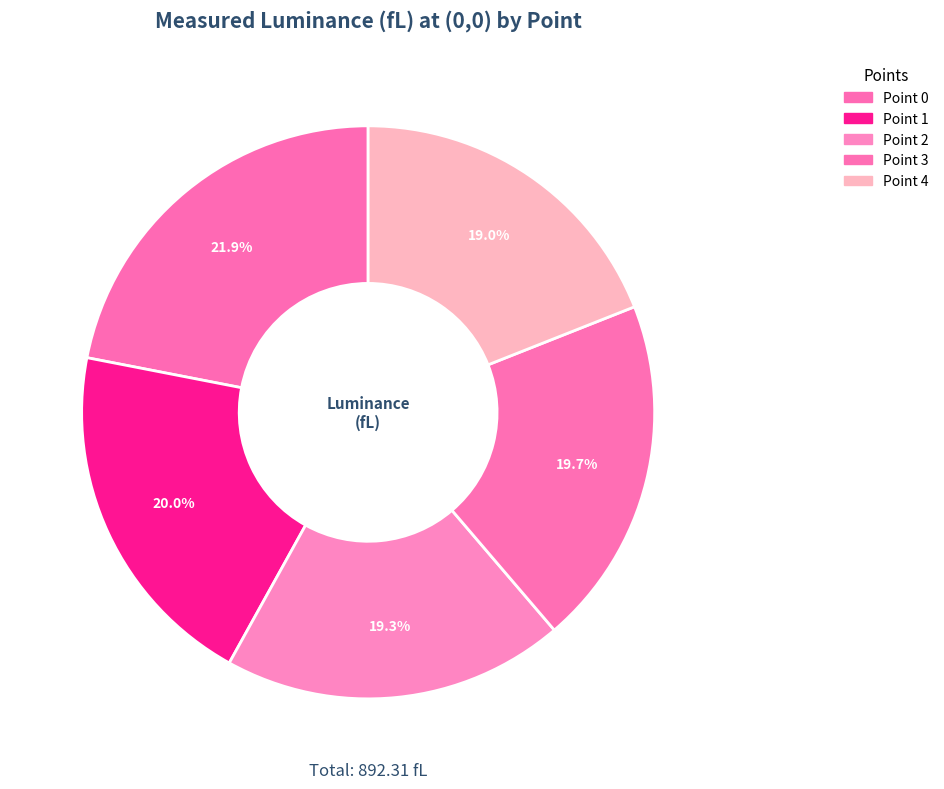

Which category has the smallest portion of the pie?

Point 4